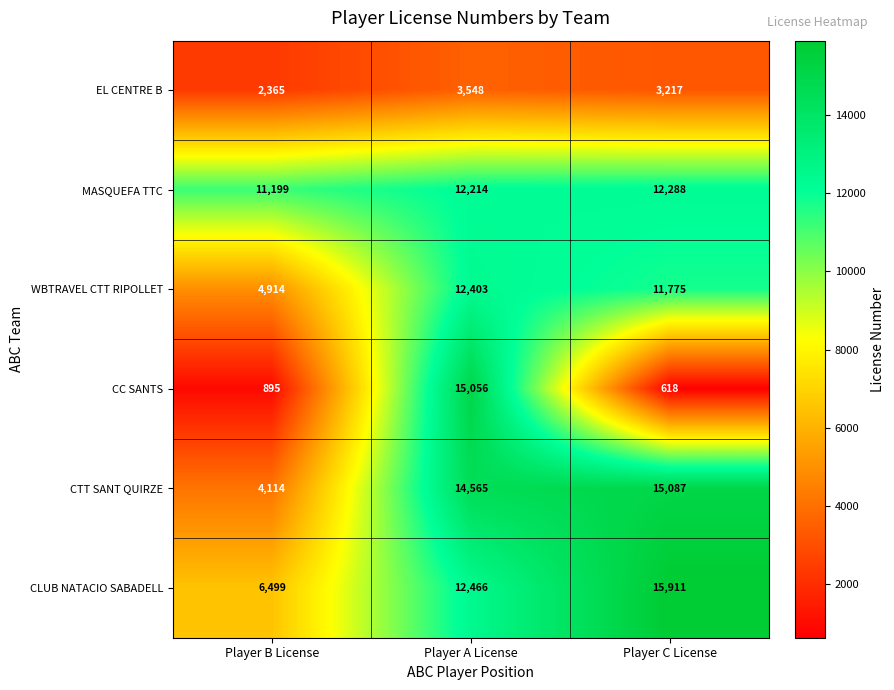

How many data points in CC SANTS are less than 895?

1